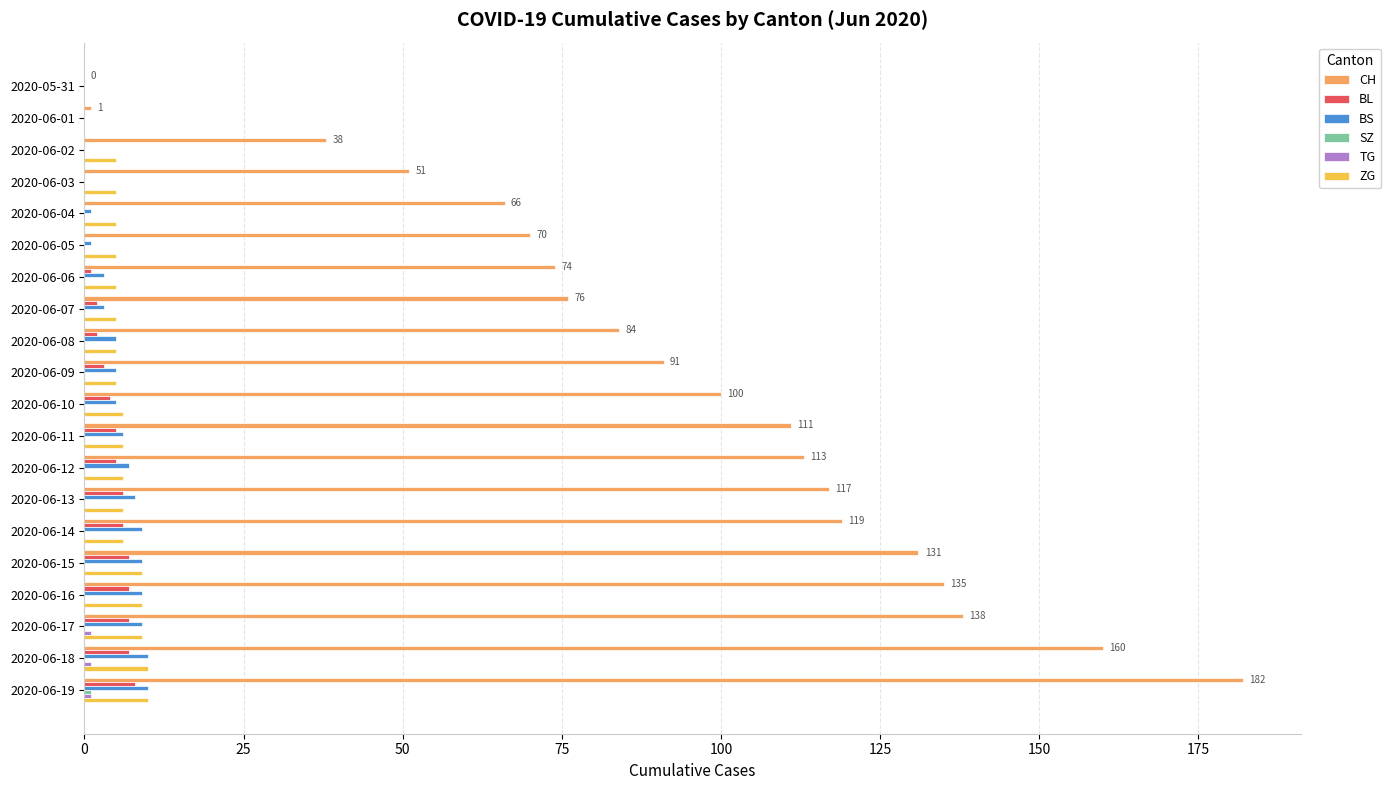

How many series are shown in this chart?

6